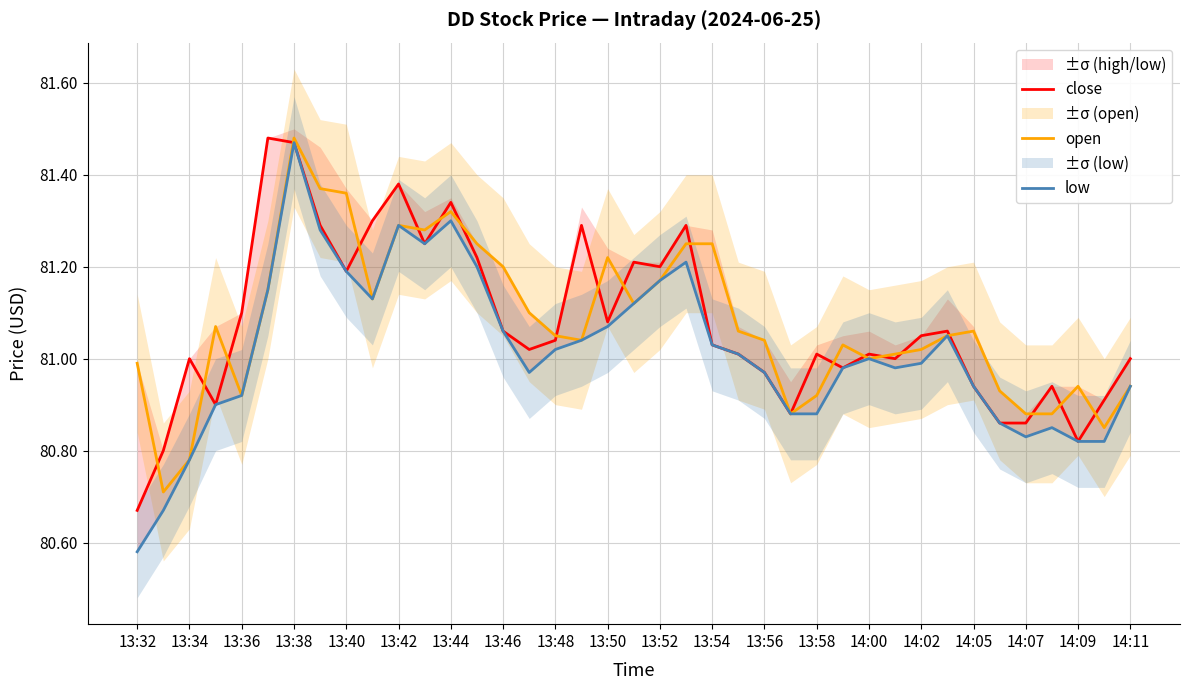

What is the average value of the open series?

81.1